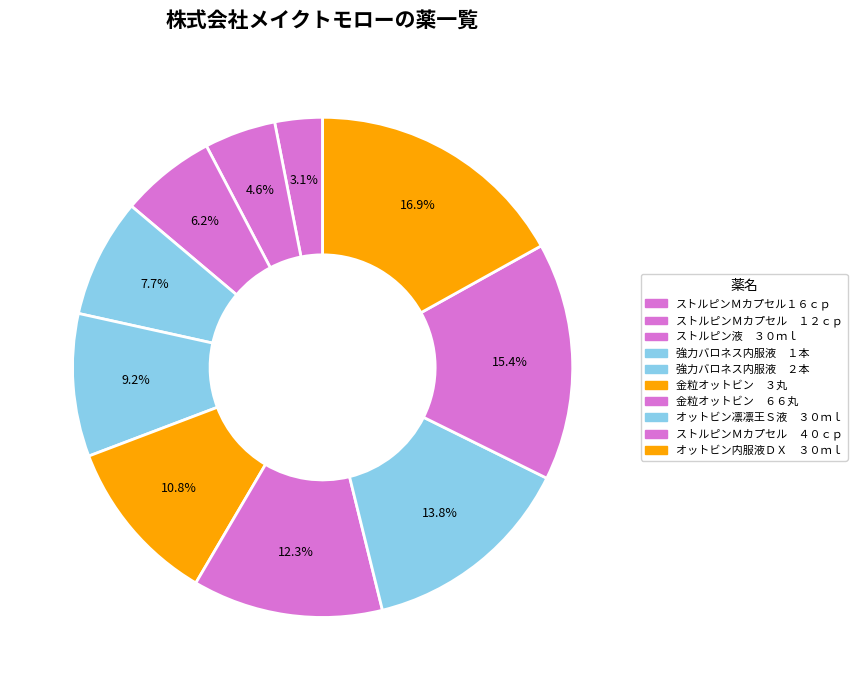

Count the number of slices in the pie.

10